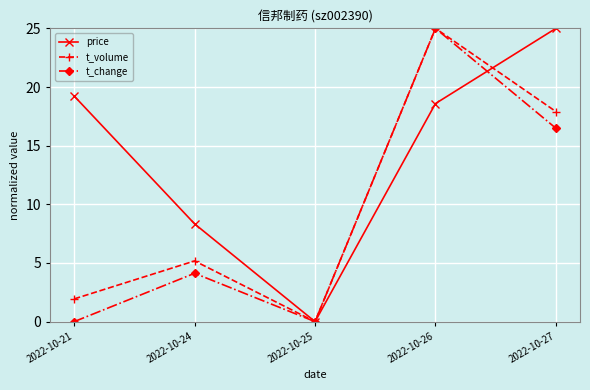

How many categories are shown in the chart?

5